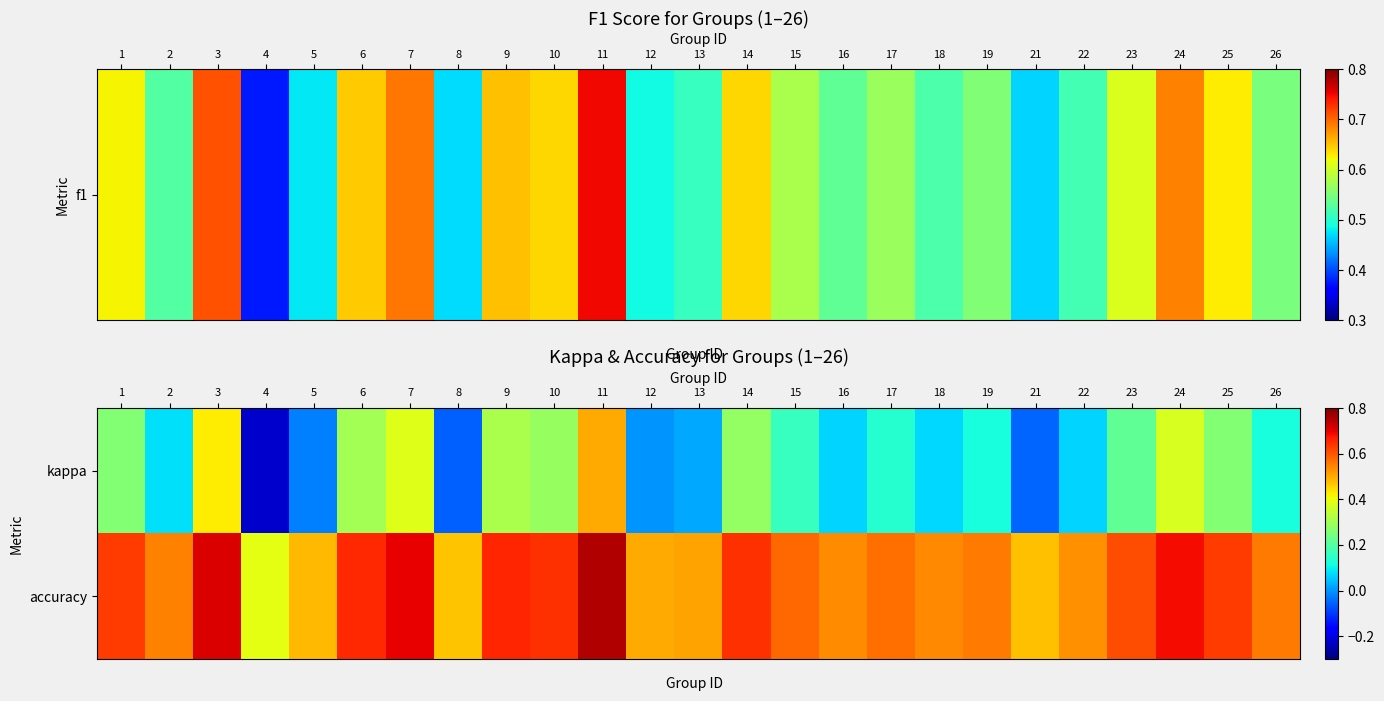

Reading right to left, what are all the values shown in this chart?

kappa: 26=0.1	25=0.3	24=0.4	23=0.2	22=0.1	21=-0.1	19=0.1	18=0.1	17=0.1	16=0.1	15=0.2	14=0.3	13=0.0	12=0.0	11=0.5	10=0.3	9=0.3	8=-0.1	7=0.4	6=0.3	5=-0.0	4=-0.2	3=0.4	2=0.1	1=0.3
accuracy: 26=0.6	25=0.6	24=0.7	23=0.6	22=0.5	21=0.5	19=0.6	18=0.5	17=0.6	16=0.5	15=0.6	14=0.6	13=0.5	12=0.5	11=0.8	10=0.6	9=0.7	8=0.5	7=0.7	6=0.7	5=0.5	4=0.4	3=0.7	2=0.6	1=0.6